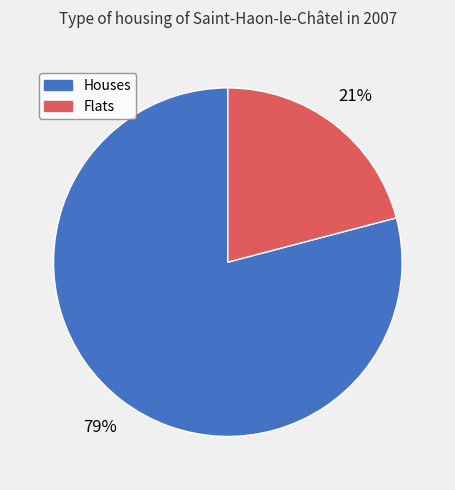

How many segments does this pie chart have?

2